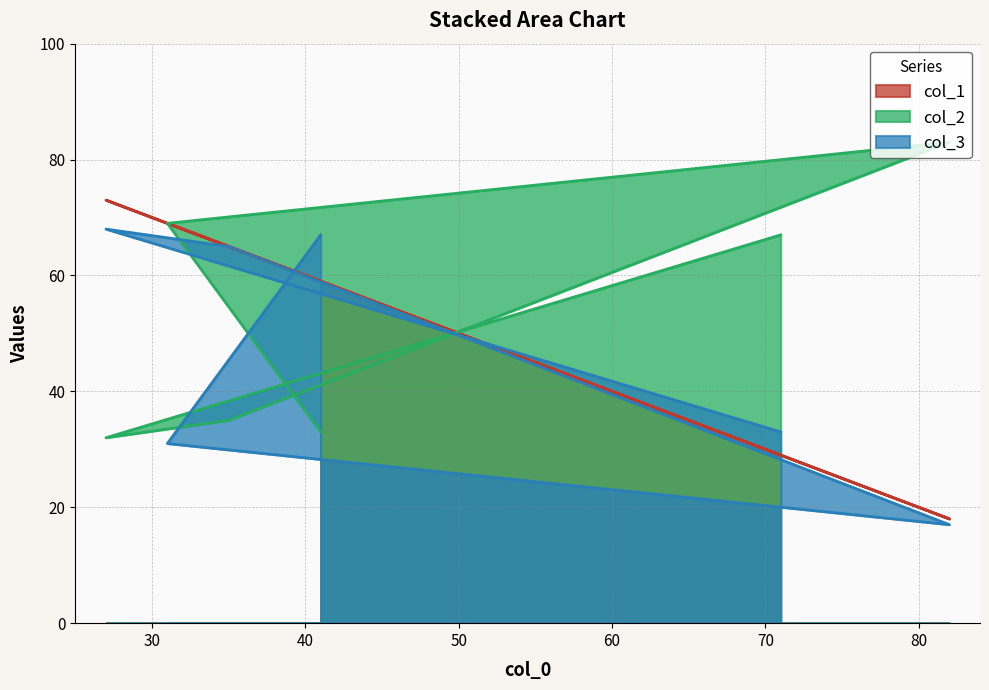

Is the value of col_3 at 71 greater than the value of col_2 at 27?

Yes